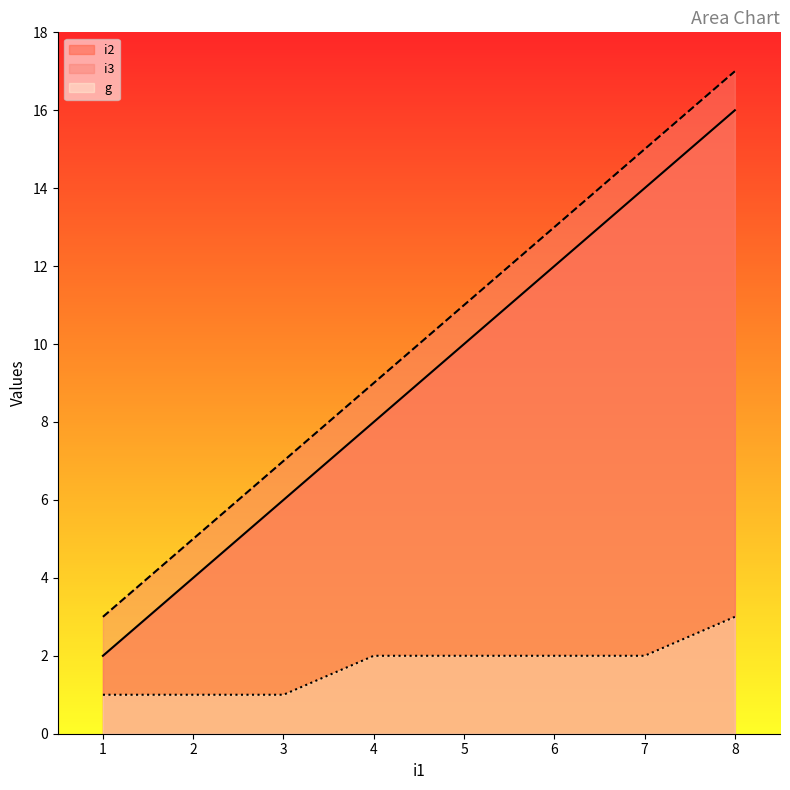

Which series changed the most between 2 and 5?

i2